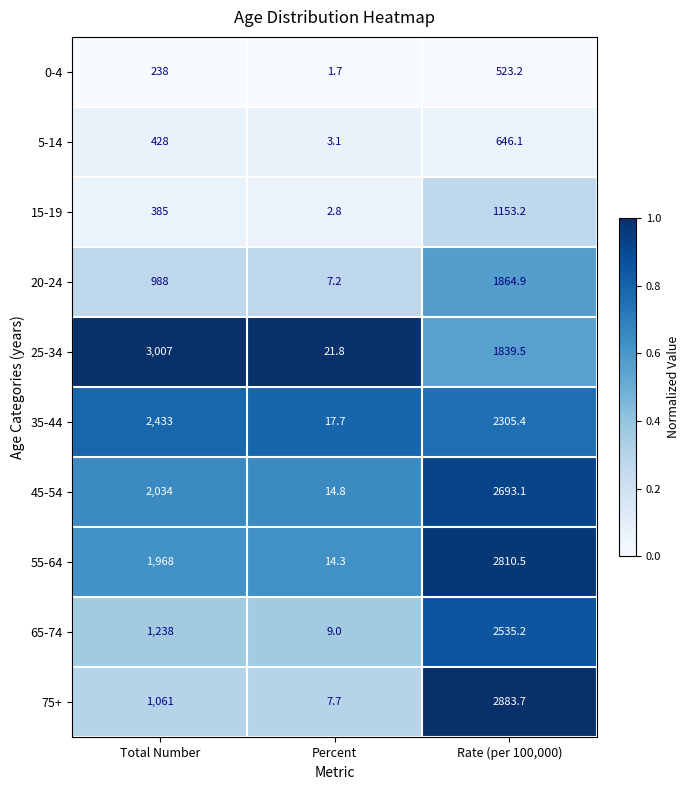

What is the difference between the 75+ values at Total Number and Rate (per 100,000)?

1822.7